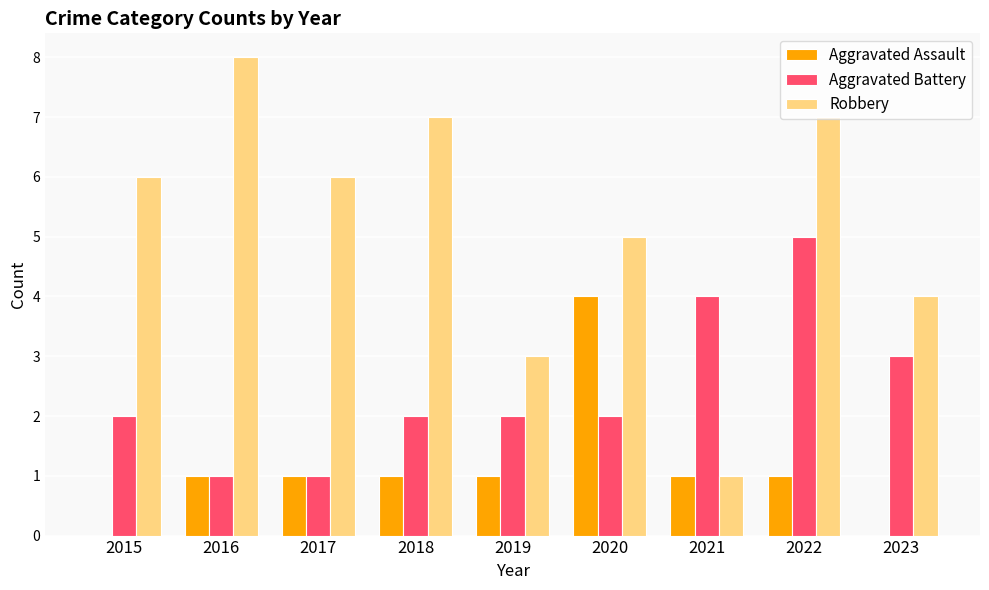

How many categories are shown in the chart?

9